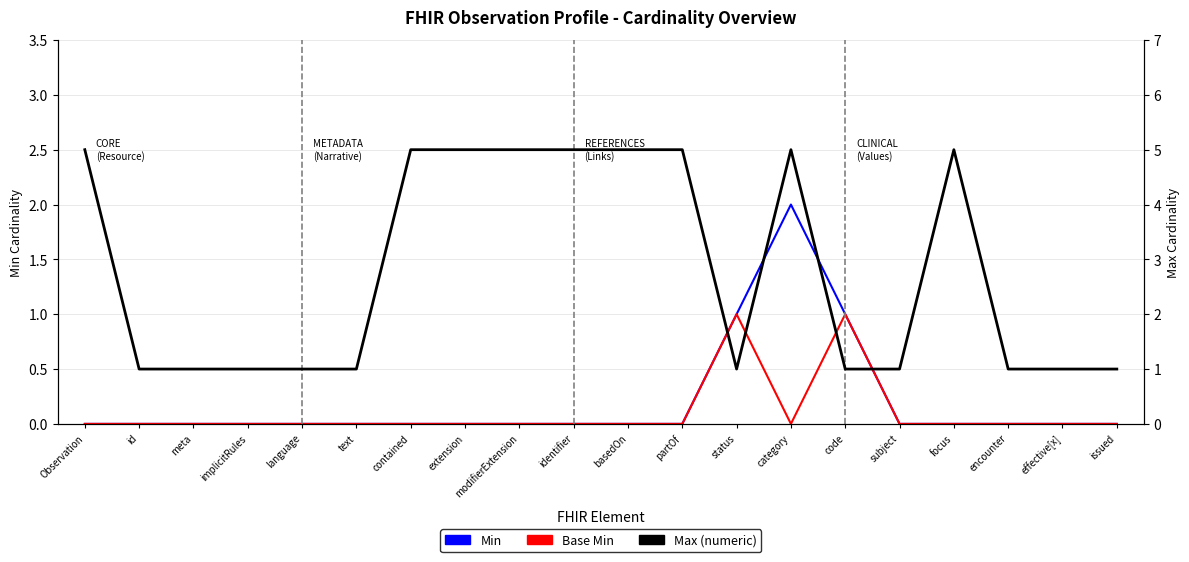

True or false: Max (numeric) and Base Min cross at least once.

False